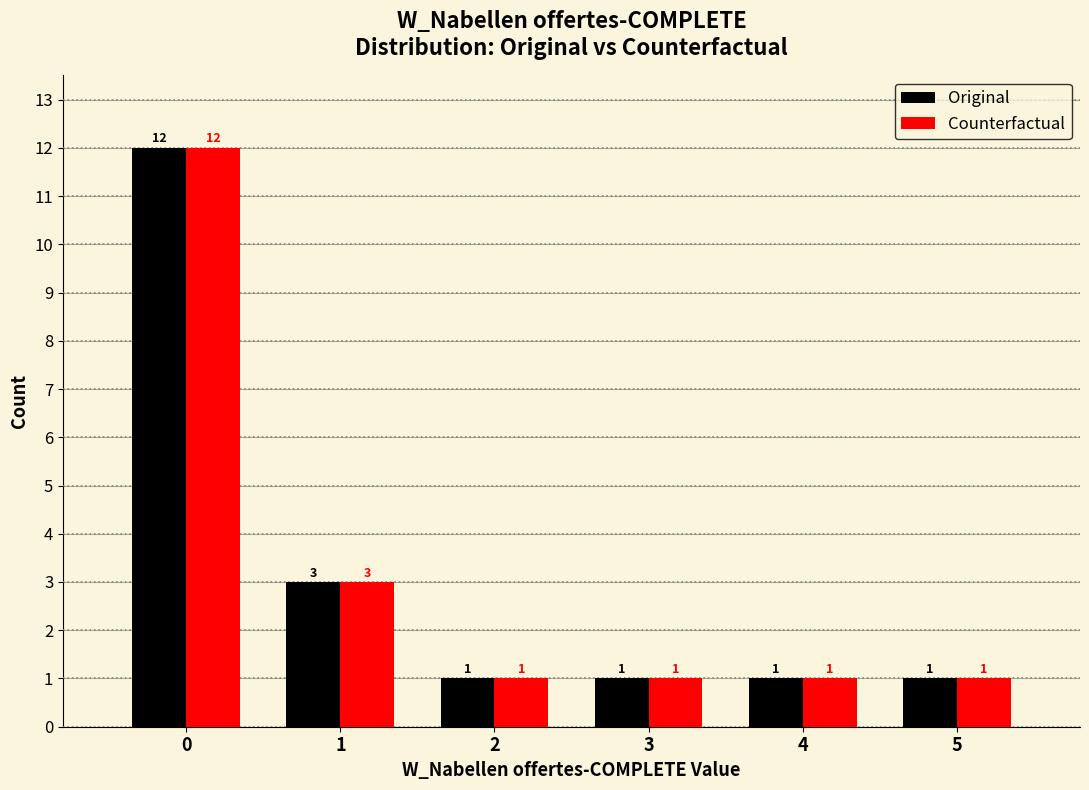

Reading left to right, transcribe all the data shown in this chart.

Original: 0=12	1=3	2=1	3=1	4=1	5=1
Counterfactual: 0=12	1=3	2=1	3=1	4=1	5=1